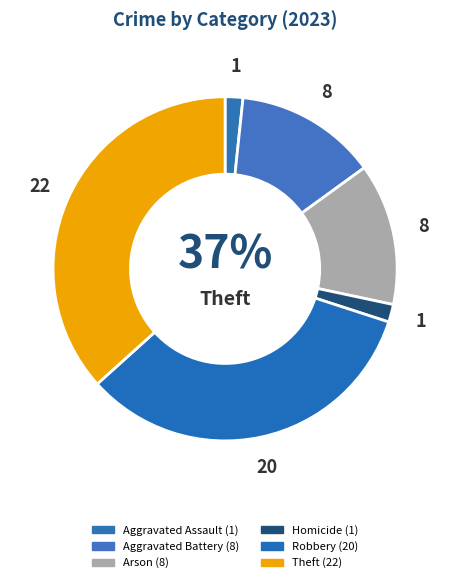

True or false: Robbery accounts for 39% of the total.

False